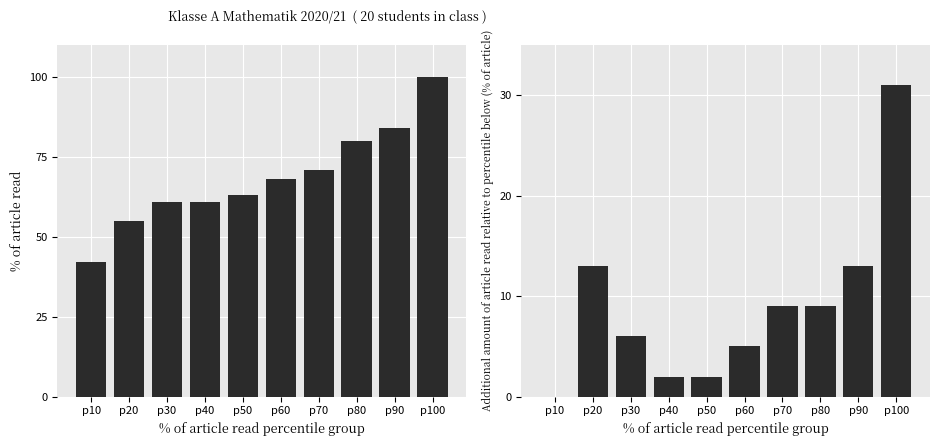

What is the difference between the maximum and minimum values in the % of article read series?

58